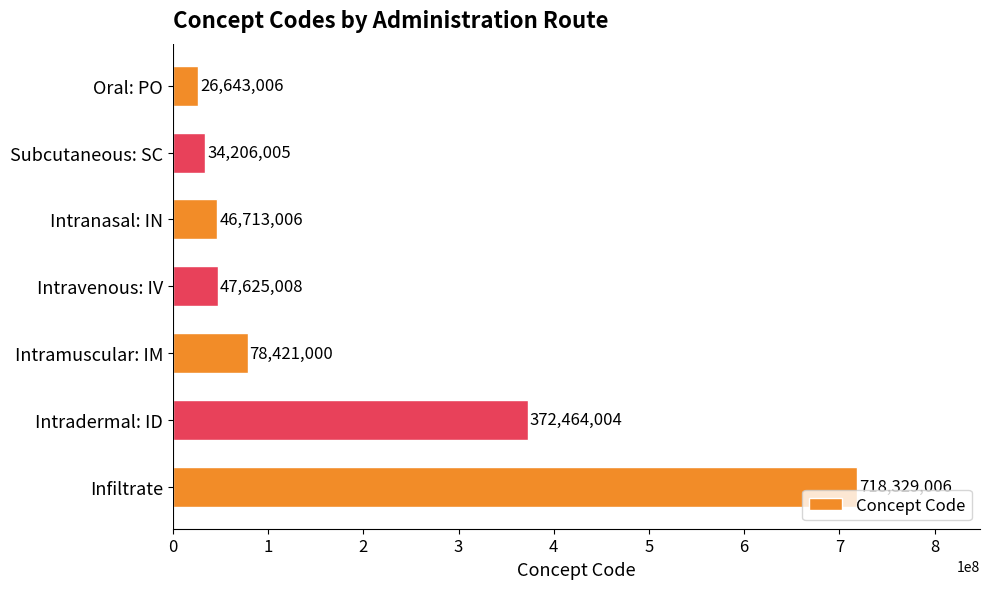

What is the sum of all values?

1324401035